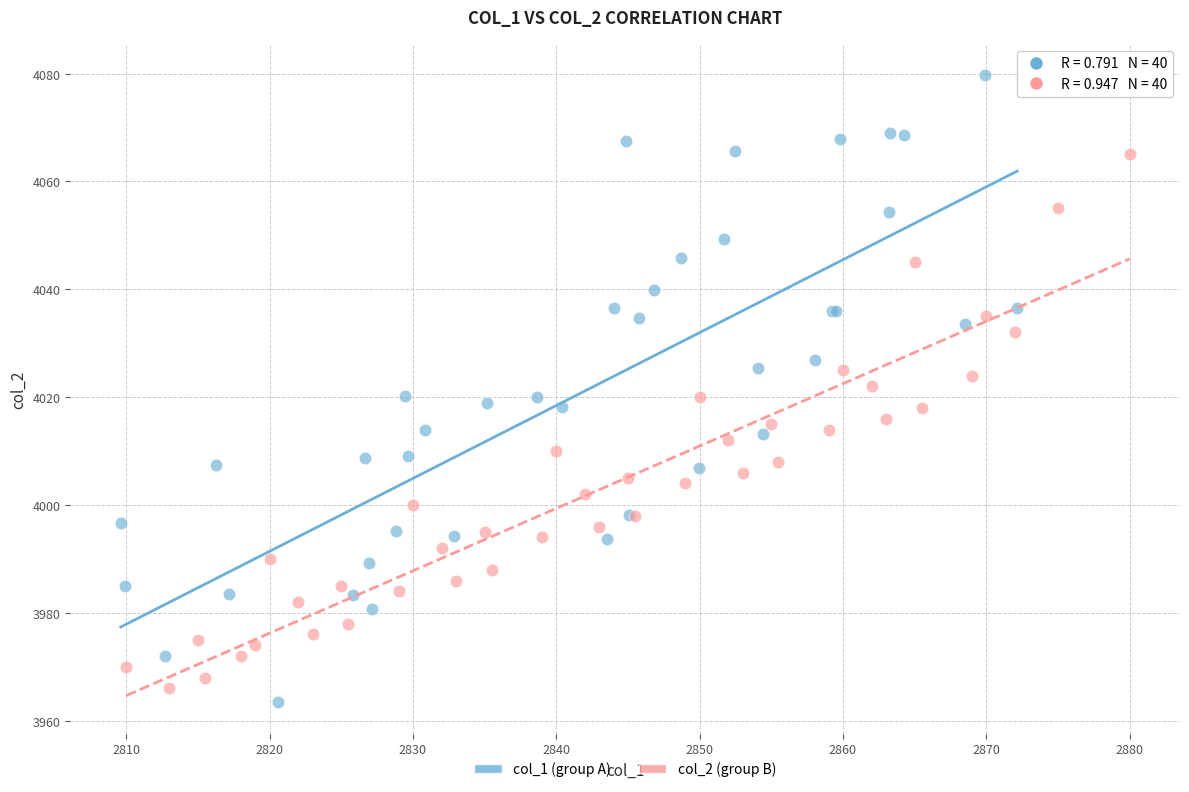

Which series reaches the minimum Y coordinate?

col_1 (group A)